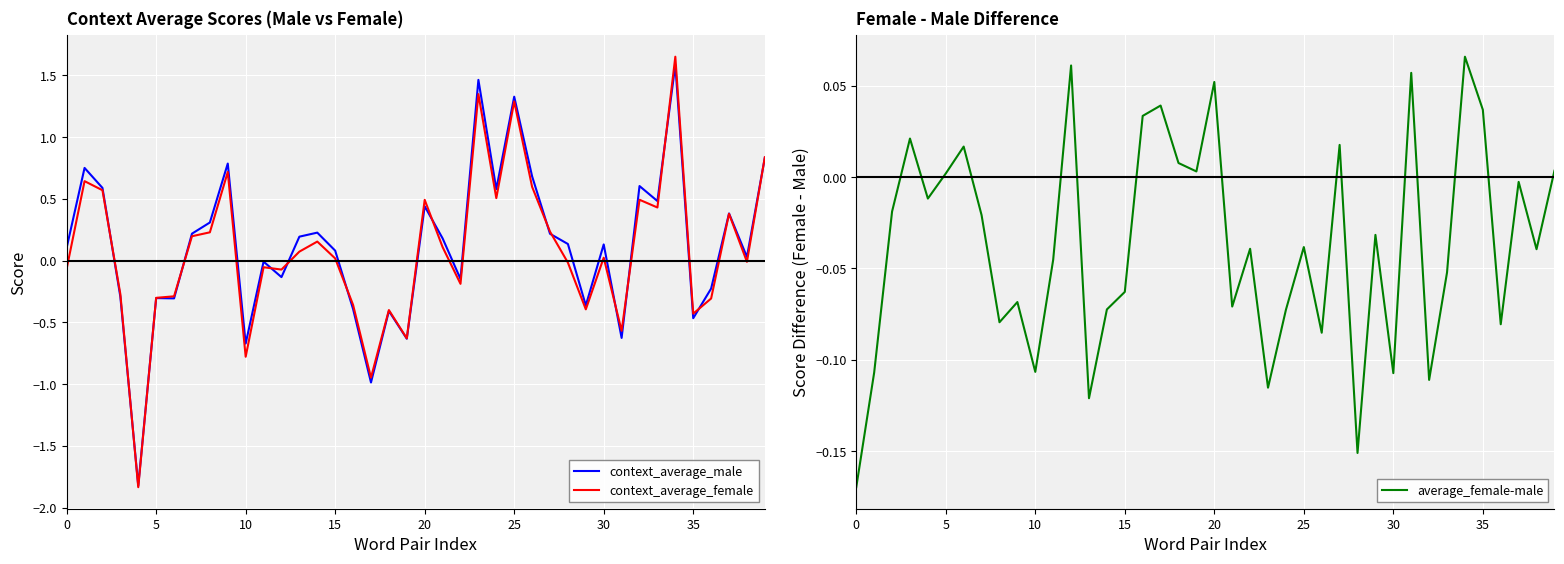

What is the maximum value shown in the chart?

1.7